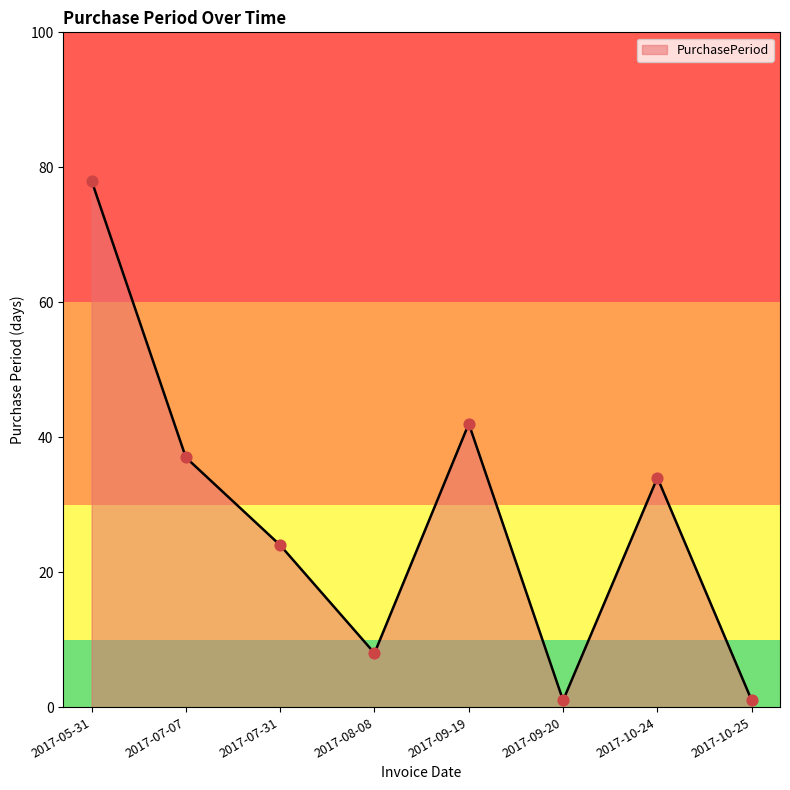

Between 2017-07-07 and 2017-08-08, which is larger?

2017-07-07